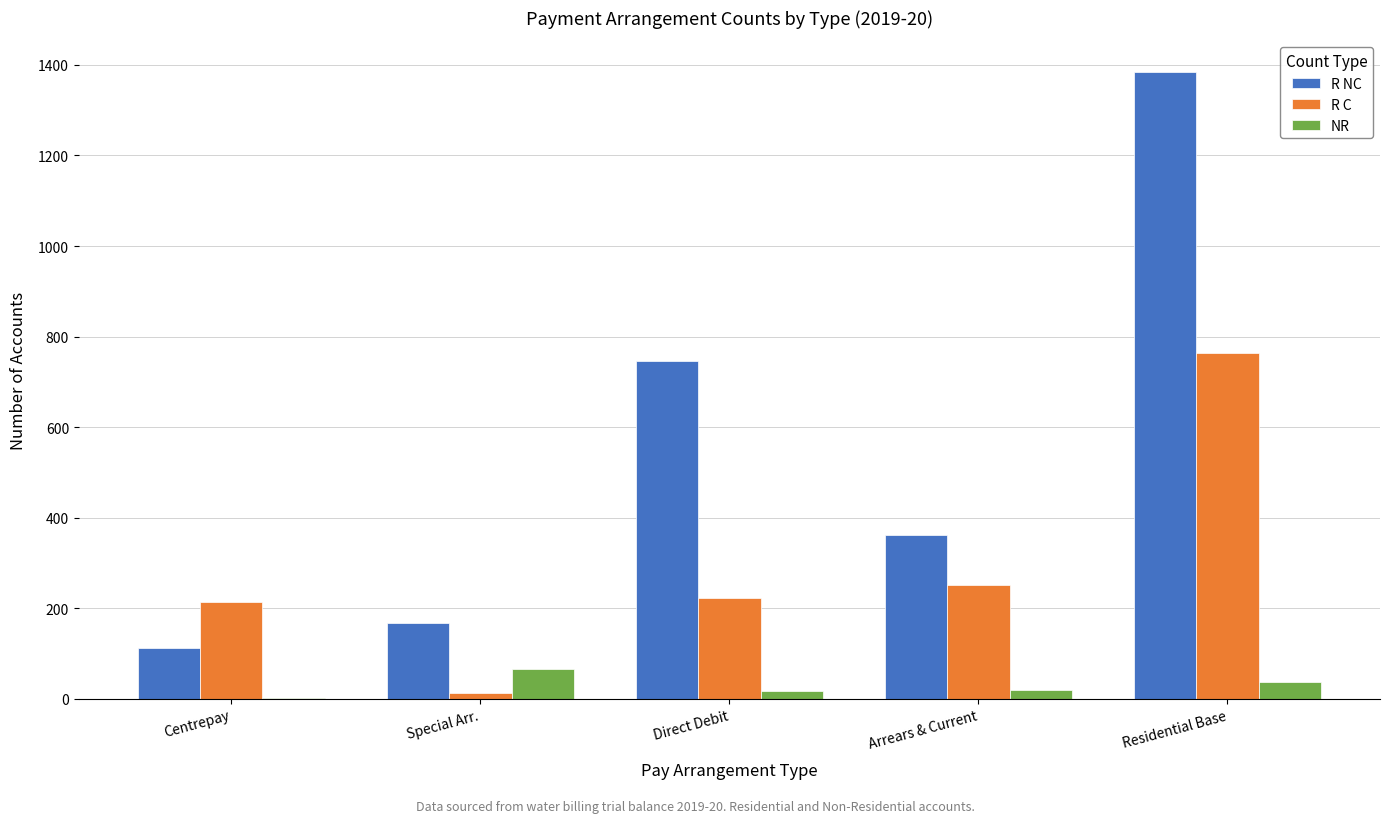

What is the sum of all R NC values?

2770